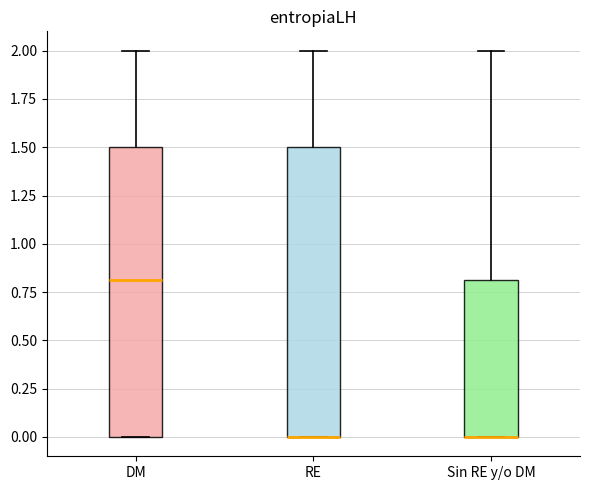

Reading left to right, transcribe this box plot: for each box, give where its median line is, the range the box spans, and where its two whiskers end, as read against the y-axis. The values are not printed on the chart, so give them approximately, as read against the axis.

DM: median 0.8, box 0.0 to 1.5, whiskers 0.0 to 2.0
RE: median 0.0 (drawn on the box's lower edge), box 0.0 to 1.5, whiskers 0.0 to 2.0
Sin RE y/o DM: median 0.0 (drawn on the box's lower edge), box 0.0 to 0.8, whiskers 0.0 to 2.0